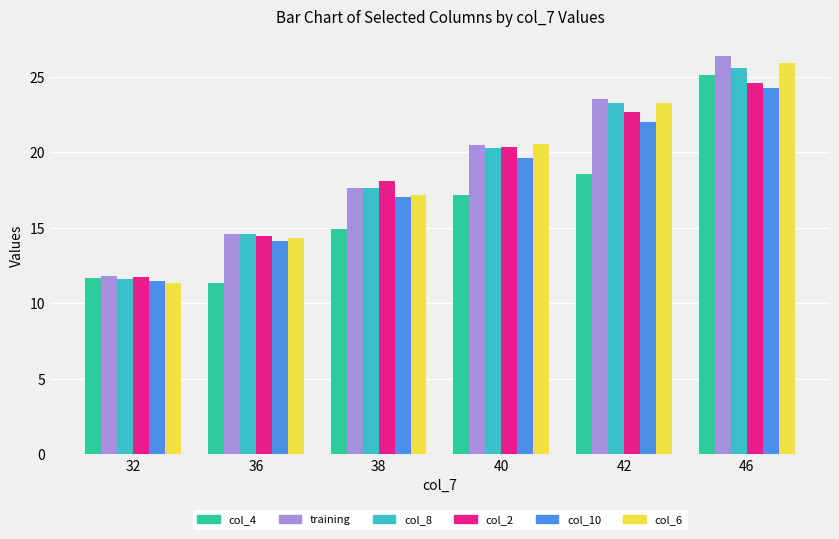

What is the smallest value displayed?

11.3